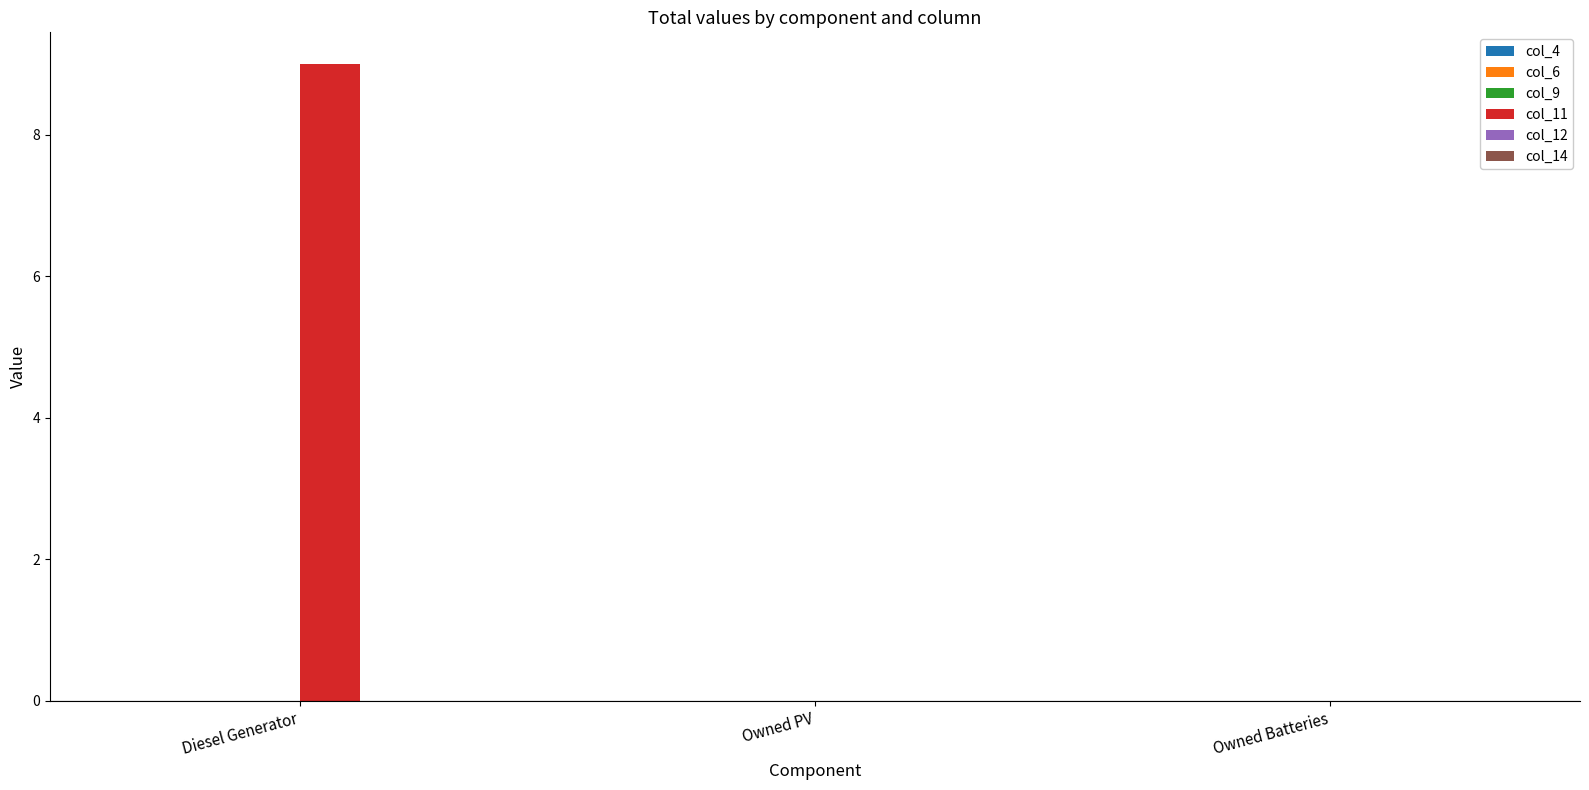

True or false: the data shows 9 at Diesel Generator.

True